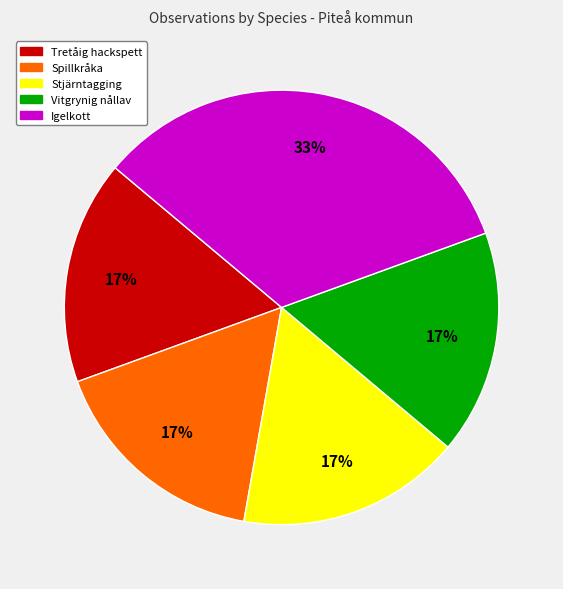

What is the largest slice in the pie chart?

Igelkott